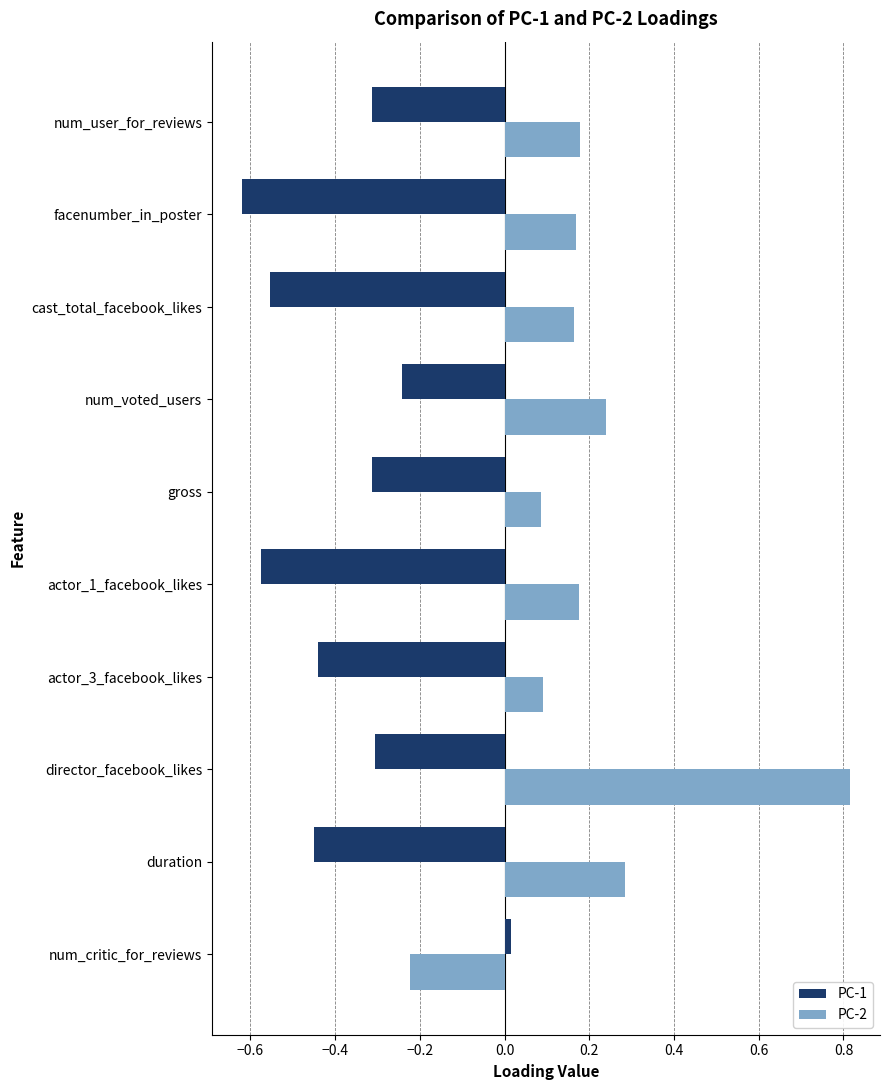

List the series in order of their overall mean, highest first.

PC-2, PC-1